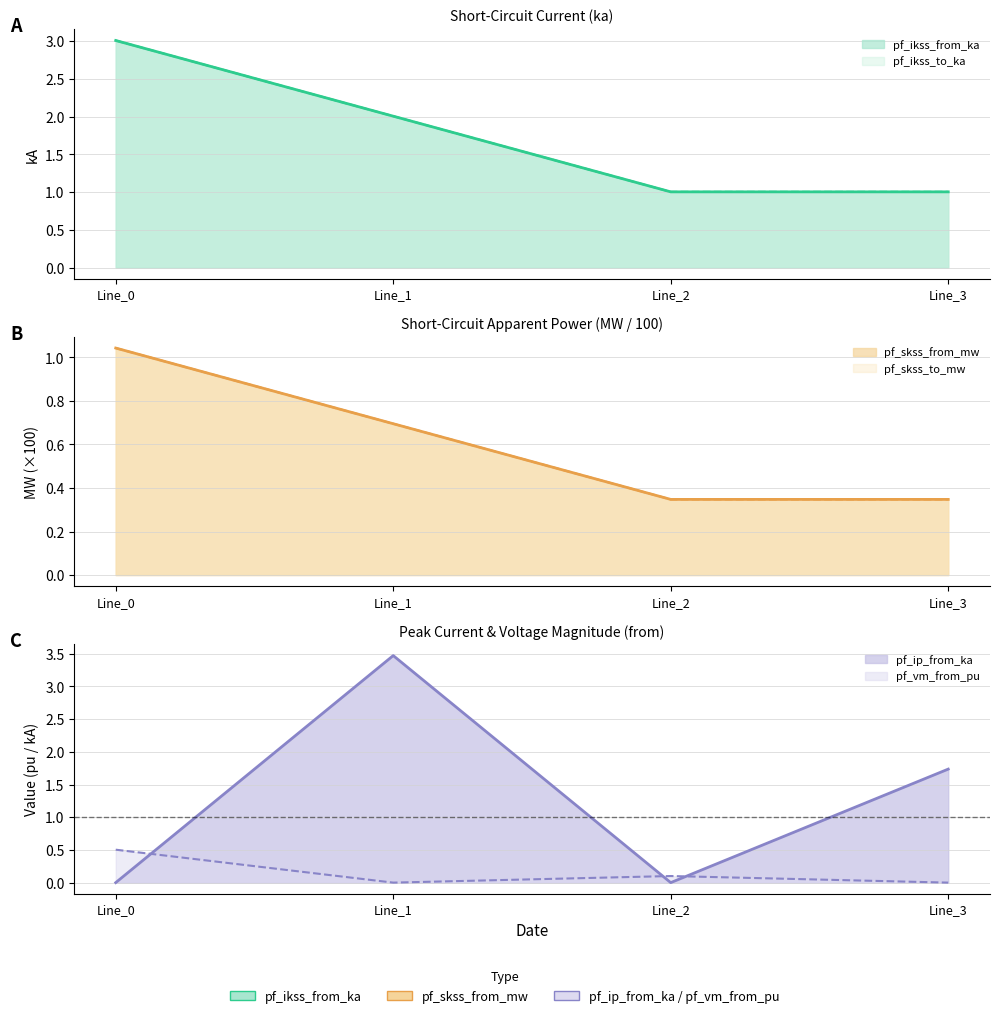

List the labels in order of pf_ip_from_ka value, smallest first.

Line_0, Line_2, Line_3, Line_1